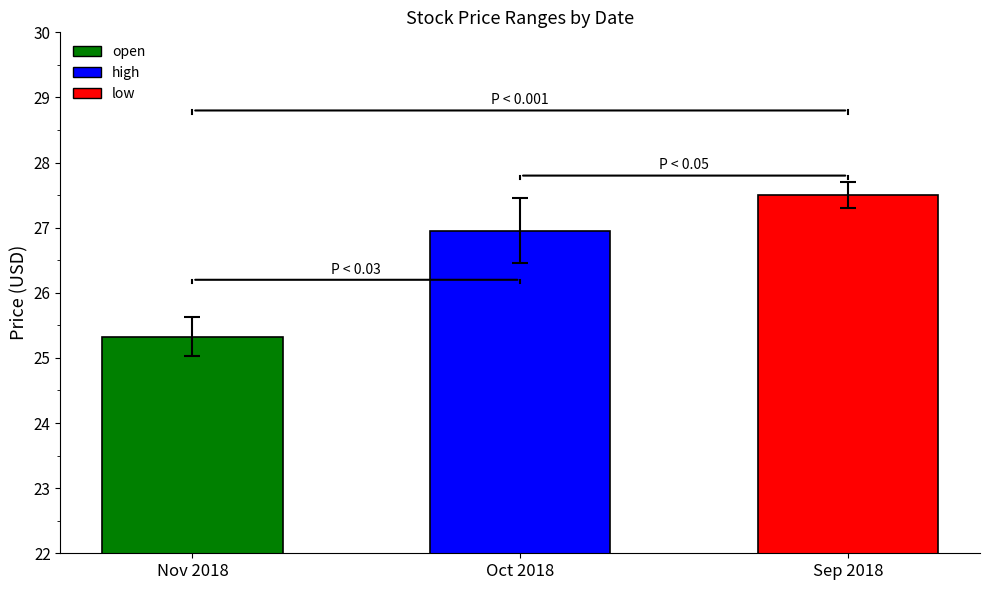

Rank the categories by value from lowest to highest.

Nov 2018, Oct 2018, Sep 2018